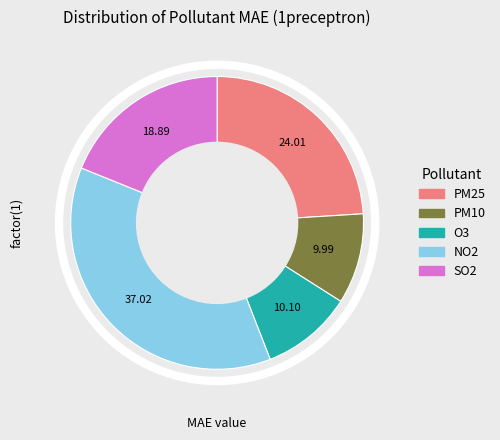

Is it true that PM25 is 24% of the pie?

True